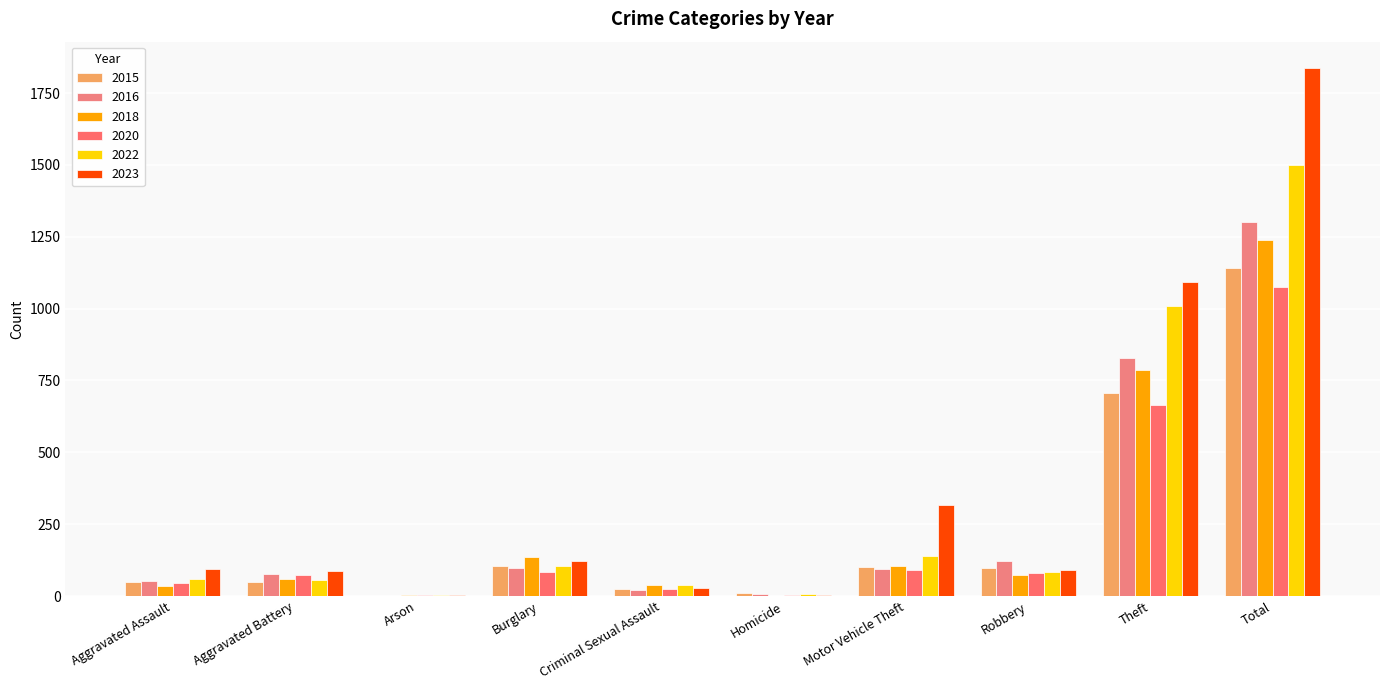

What is the difference between the highest and lowest values at Burglary?

50